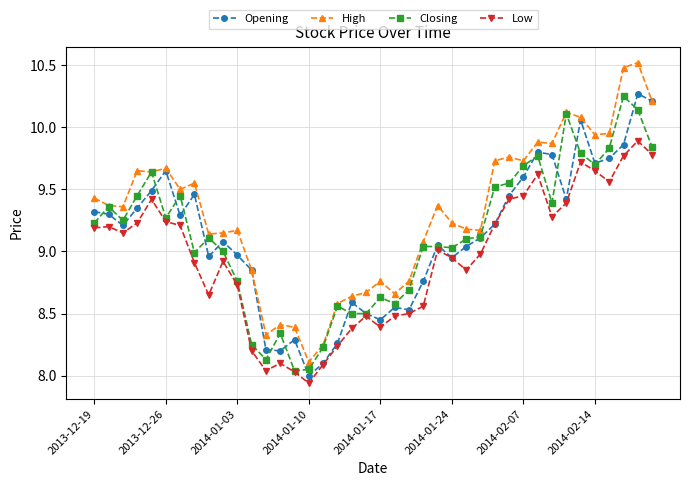

What is the maximum value shown in the chart?

10.5